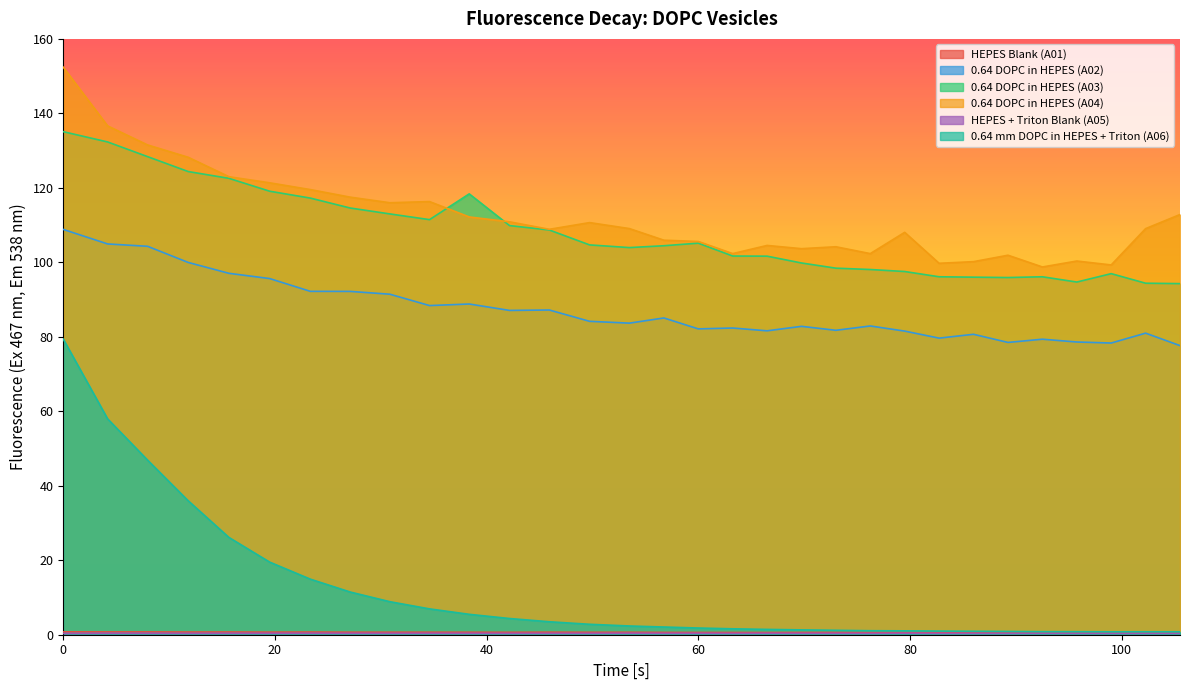

True or false: 0.64 DOPC in HEPES (A03) and 0.64 mm DOPC in HEPES + Triton (A06) cross at least once.

False